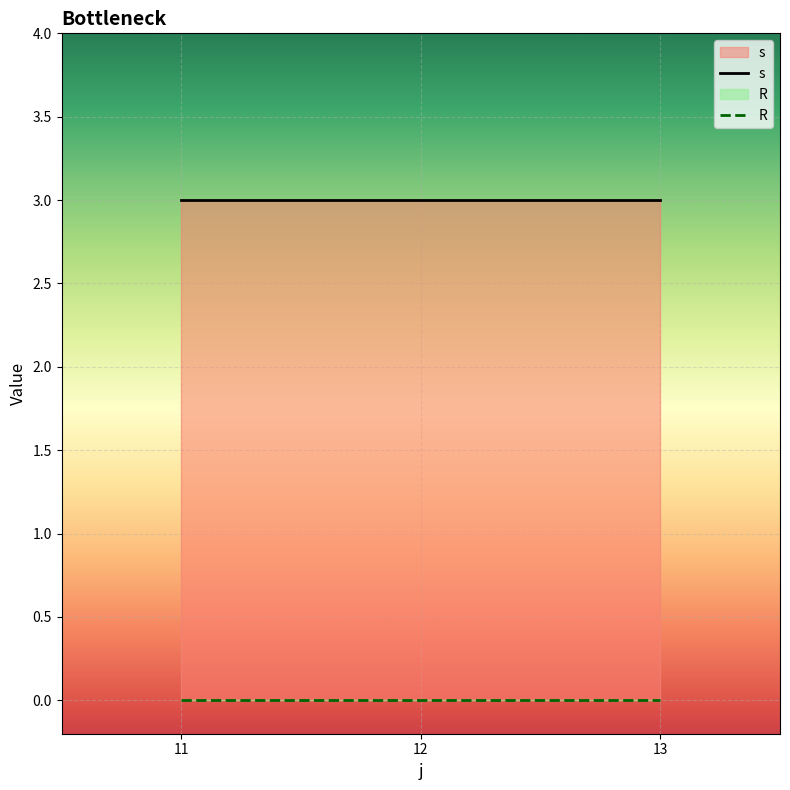

What is the difference between the second highest and second lowest values in the s series?

0